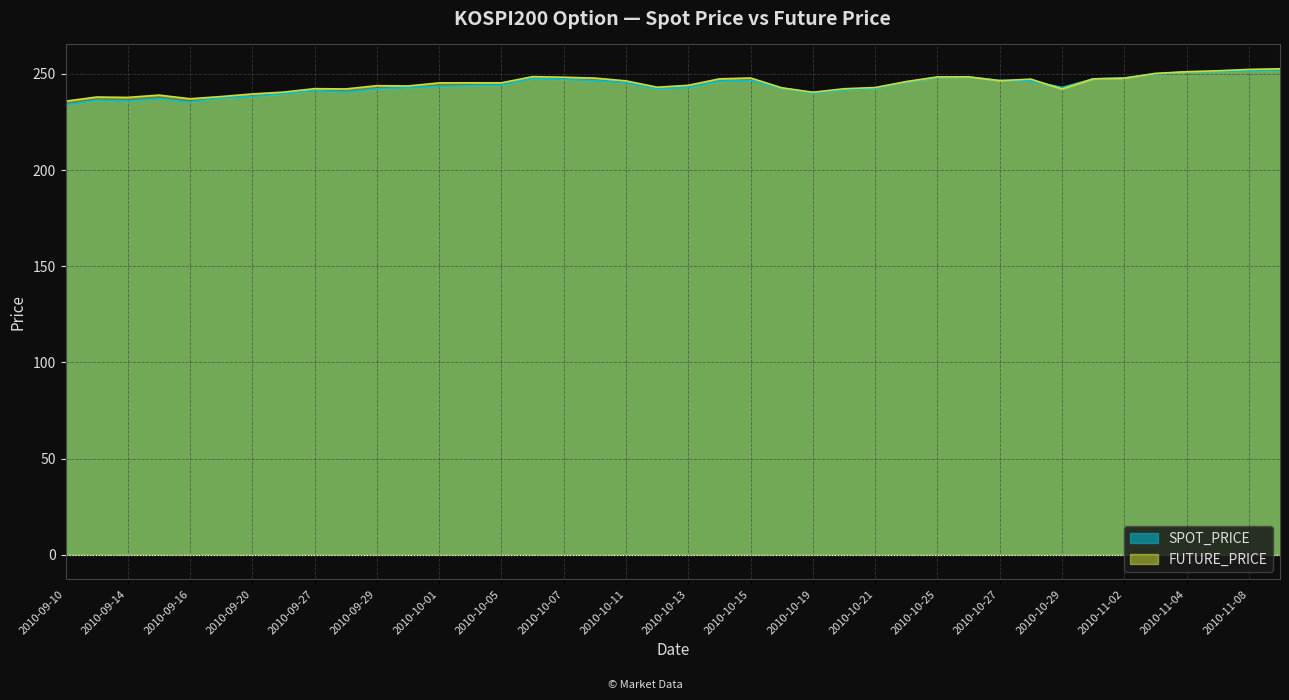

At how many categories does at least one series exceed 247?

15